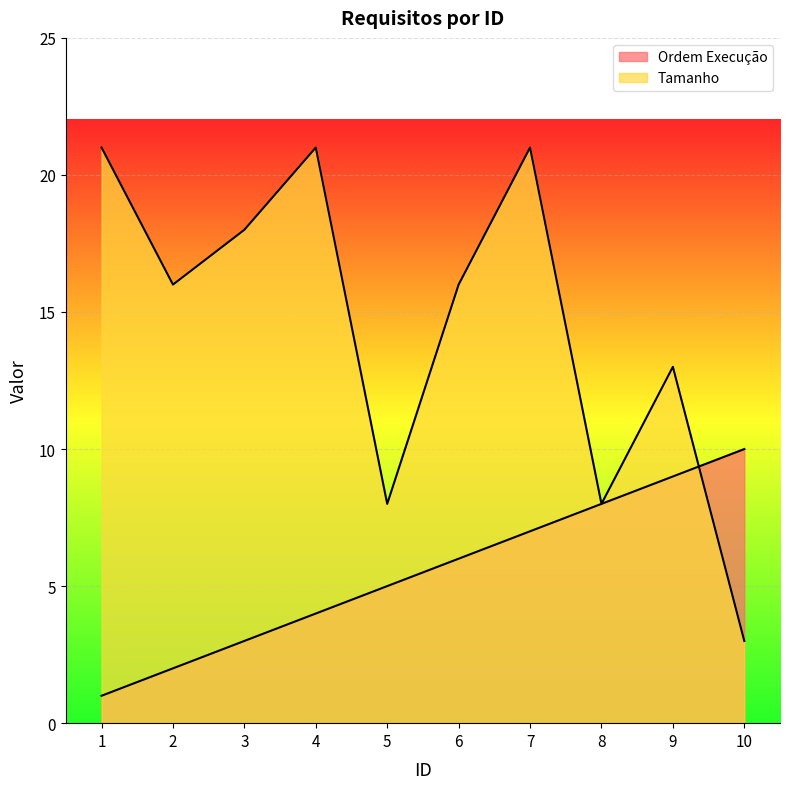

What is the maximum value shown in the chart?

21